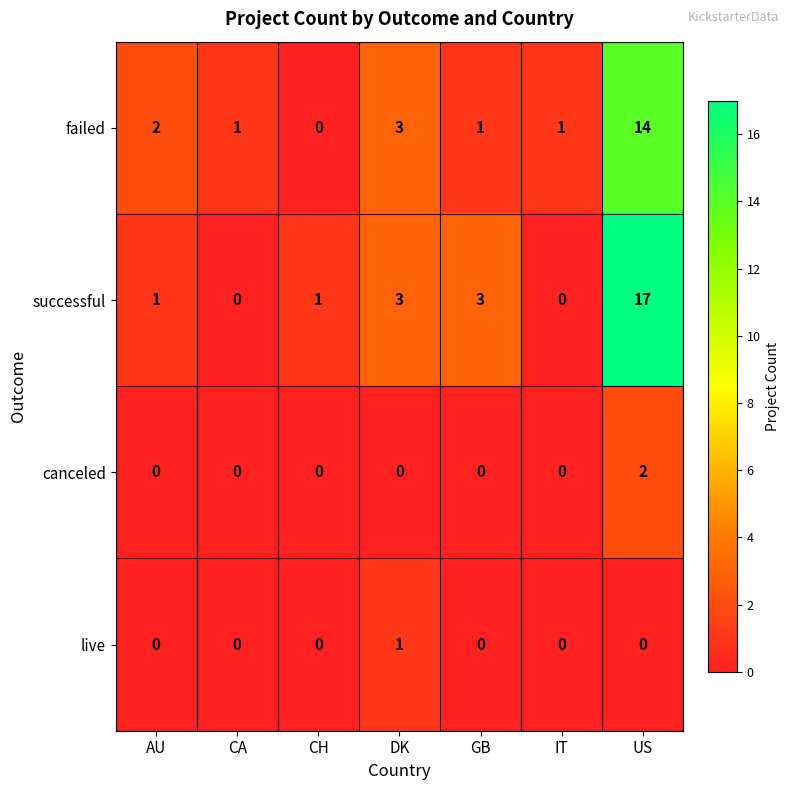

How many live values are between 0 and 1?

7